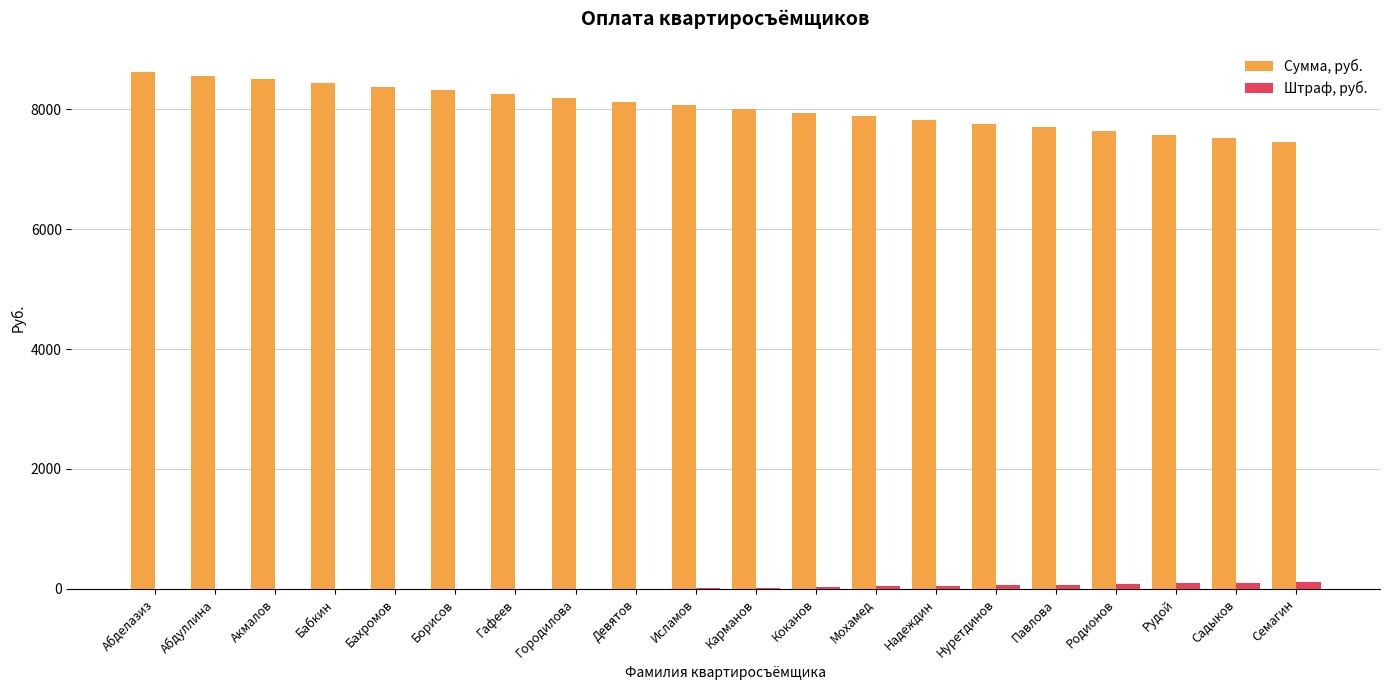

What is the total value across all series at Абделазиз?

8624.0